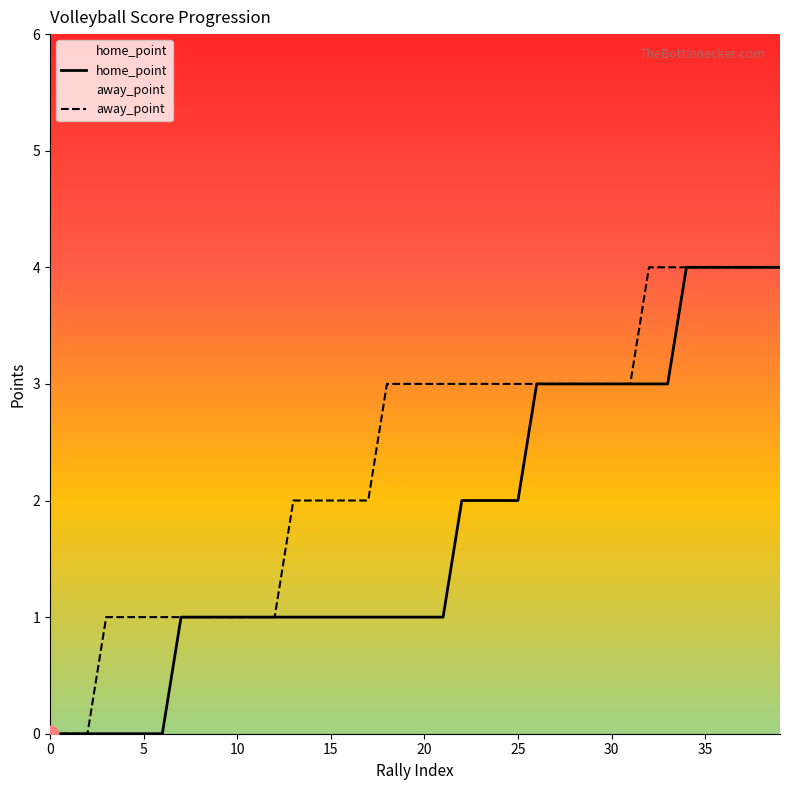

Which series has the widest spread of values?

home_point